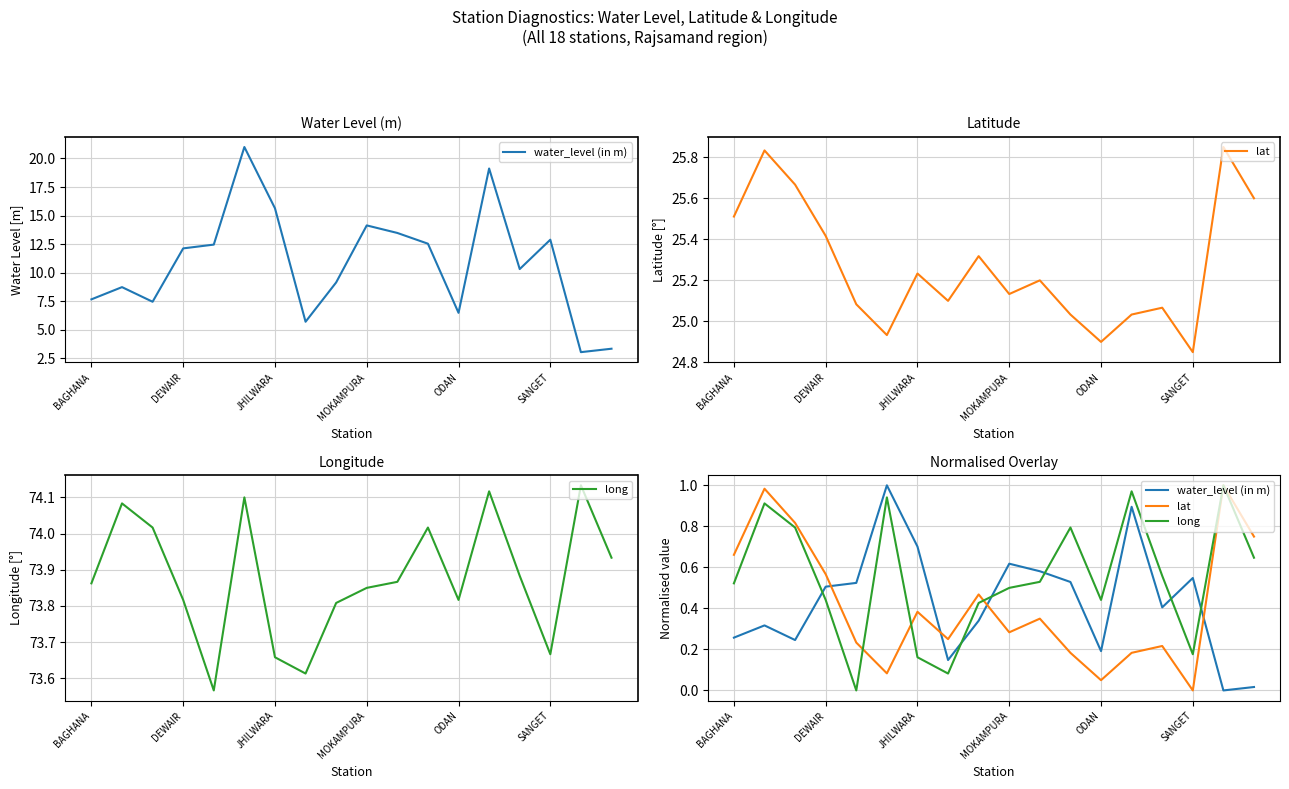

Reading left to right, extract all data points from this chart.

water_level (in m): 0.3	0.3	0.2	0.5	0.5	1.0	0.7	0.1	0.3	0.6	0.6	0.5	0.2	0.9	0.4	0.5	0.0	0.0
lat: 0.7	1.0	0.8	0.6	0.2	0.1	0.4	0.2	0.5	0.3	0.3	0.2	0.0	0.2	0.2	0.0	1.0	0.8
long: 0.5	0.9	0.8	0.4	0.0	0.9	0.2	0.1	0.4	0.5	0.5	0.8	0.4	1.0	0.6	0.2	1.0	0.6